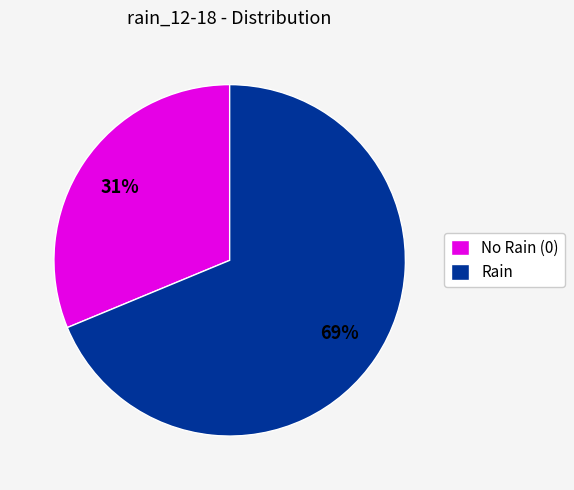

Count the number of slices in the pie.

2